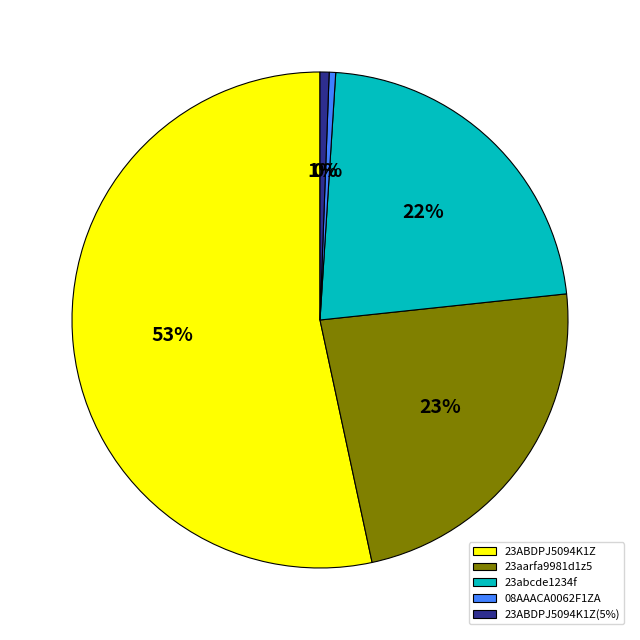

What is the largest slice in the pie chart?

23ABDPJ5094K1Z